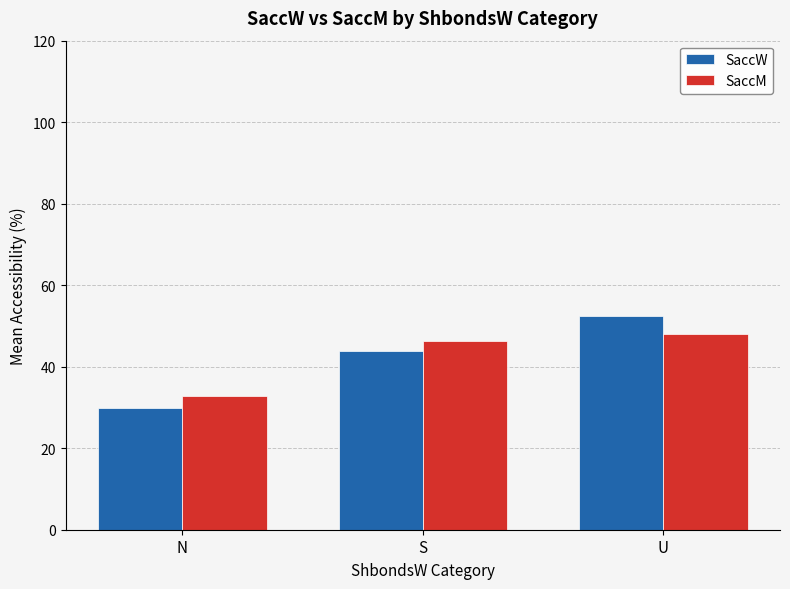

Reading left to right, extract all data points from this chart.

SaccW: N=29.9	S=43.8	U=52.4
SaccM: N=32.9	S=46.2	U=48.0